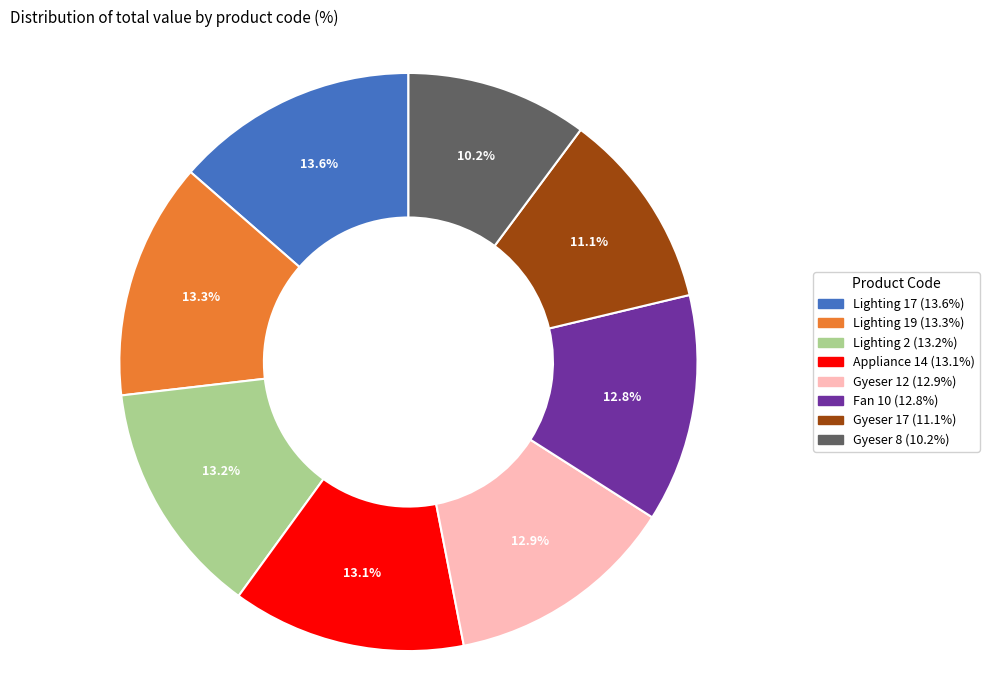

What percentage do Gyeser 8 and Gyeser 17 together represent?

21.3%